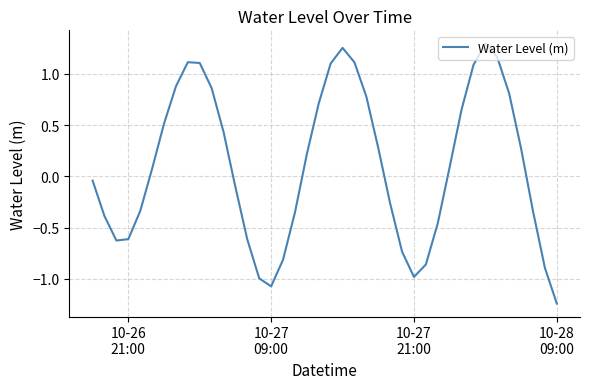

How many interior local valleys (lower than both neighbors) does the data have?

3